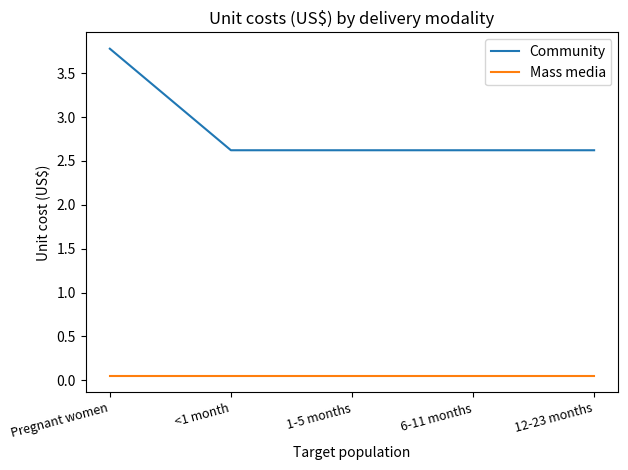

Which series changed the most between Pregnant women and 1-5 months?

Community